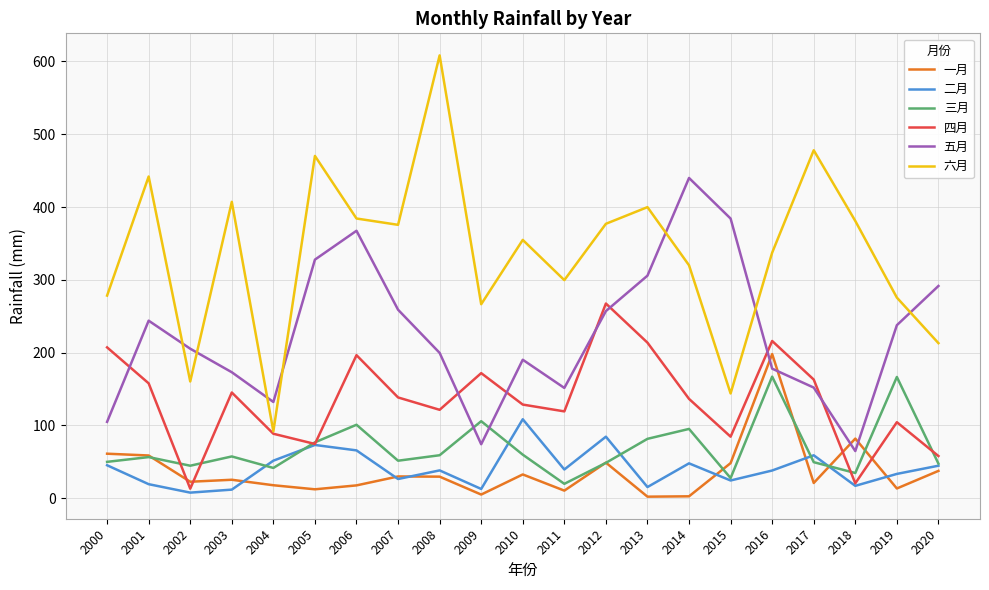

In 四月, how many points are lower than both neighbors (excluding endpoints)?

6